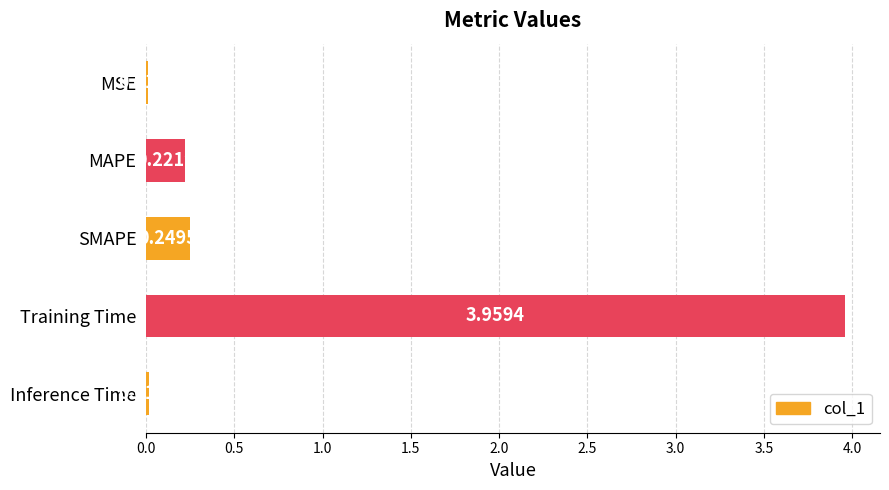

What is the difference between the maximum and second lowest values?

3.9